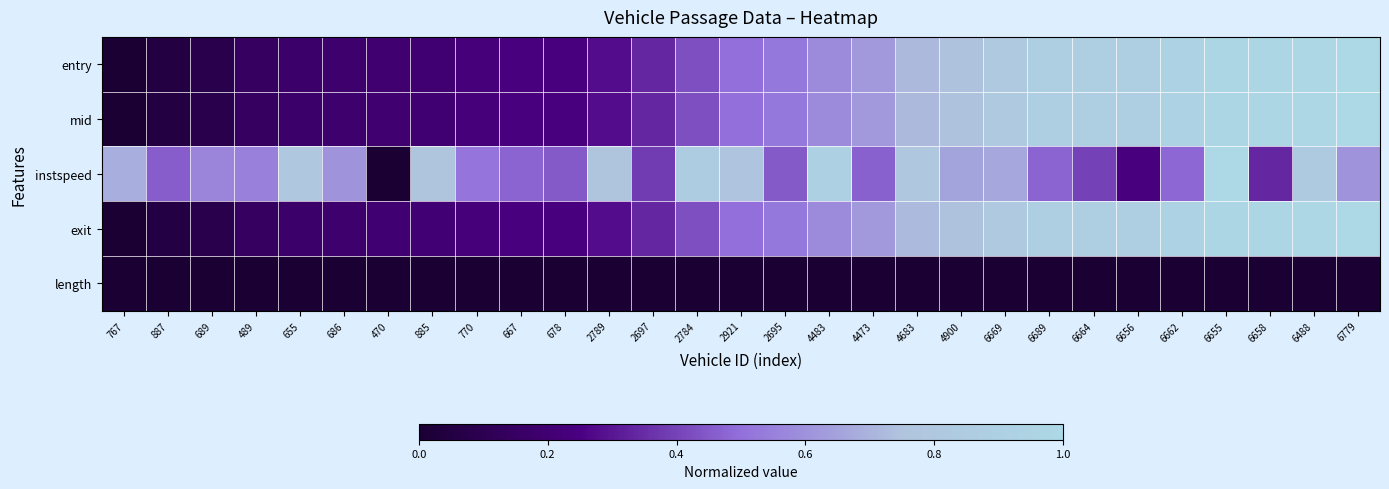

Reading left to right, list all the values displayed in this chart.

entry: 767=0.0	887=0.1	689=0.1	489=0.1	655=0.2	686=0.2	470=0.2	885=0.2	770=0.2	667=0.2	678=0.2	2789=0.3	2697=0.3	2784=0.4	2921=0.5	2695=0.5	4483=0.6	4473=0.6	4683=0.7	4900=0.7	6669=0.8	6689=0.9	6664=0.9	6656=0.9	6662=0.9	6655=1.0	6658=1.0	6488=1.0	6779=1.0
mid: 767=0.0	887=0.1	689=0.1	489=0.1	655=0.2	686=0.2	470=0.2	885=0.2	770=0.2	667=0.2	678=0.2	2789=0.3	2697=0.3	2784=0.4	2921=0.5	2695=0.5	4483=0.6	4473=0.6	4683=0.7	4900=0.7	6669=0.8	6689=0.9	6664=0.9	6656=0.9	6662=0.9	6655=1.0	6658=1.0	6488=1.0	6779=1.0
instspeed: 767=0.7	887=0.5	689=0.6	489=0.6	655=0.8	686=0.6	470=0.0	885=0.8	770=0.5	667=0.5	678=0.5	2789=0.8	2697=0.4	2784=0.9	2921=0.8	2695=0.4	4483=0.9	4473=0.5	4683=0.8	4900=0.7	6669=0.7	6689=0.5	6664=0.4	6656=0.2	6662=0.5	6655=1.0	6658=0.3	6488=0.8	6779=0.6
exit: 767=0.0	887=0.1	689=0.1	489=0.1	655=0.2	686=0.2	470=0.2	885=0.2	770=0.2	667=0.2	678=0.2	2789=0.3	2697=0.3	2784=0.4	2921=0.5	2695=0.5	4483=0.6	4473=0.6	4683=0.7	4900=0.7	6669=0.8	6689=0.9	6664=0.9	6656=0.9	6662=0.9	6655=1.0	6658=1.0	6488=1.0	6779=1.0
length: 767=0.0	887=0.0	689=0.0	489=0.0	655=0.0	686=0.0	470=0.0	885=0.0	770=0.0	667=0.0	678=0.0	2789=0.0	2697=0.0	2784=0.0	2921=0.0	2695=0.0	4483=0.0	4473=0.0	4683=0.0	4900=0.0	6669=0.0	6689=0.0	6664=0.0	6656=0.0	6662=0.0	6655=0.0	6658=0.0	6488=0.0	6779=0.0